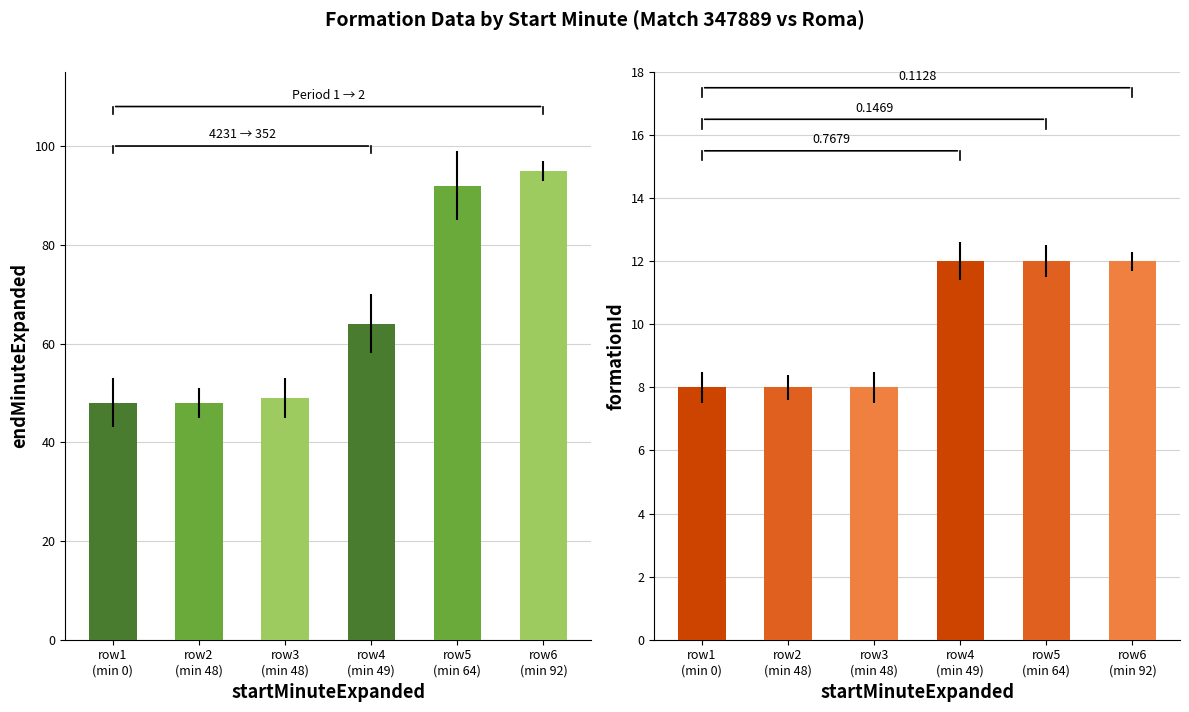

Reading left to right, what are all the values shown in this chart?

endMinuteExpanded: 48	48	49	64	92	95
formationId: 8	8	8	12	12	12